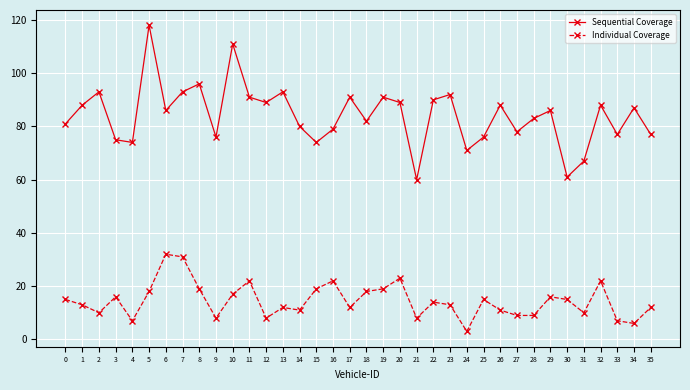

True or false: Individual Coverage has more than 2 interior local peaks.

True